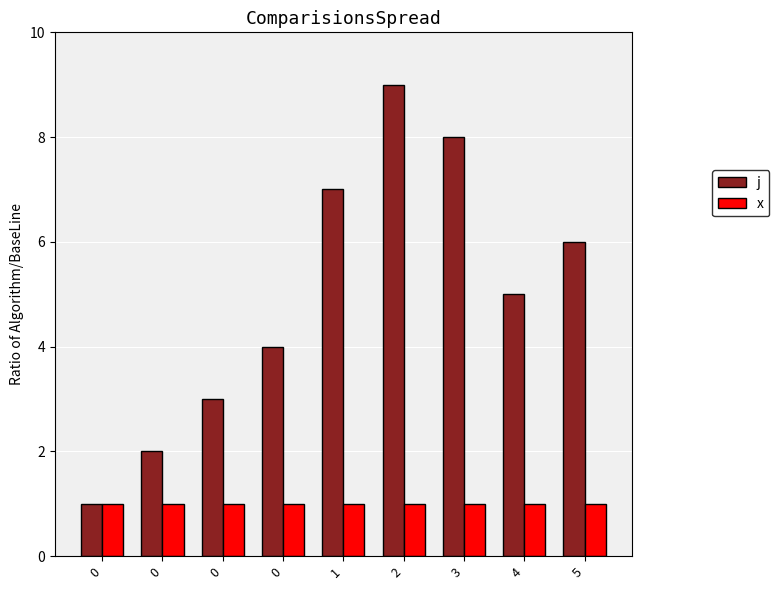

How many groups of bars are there?

9